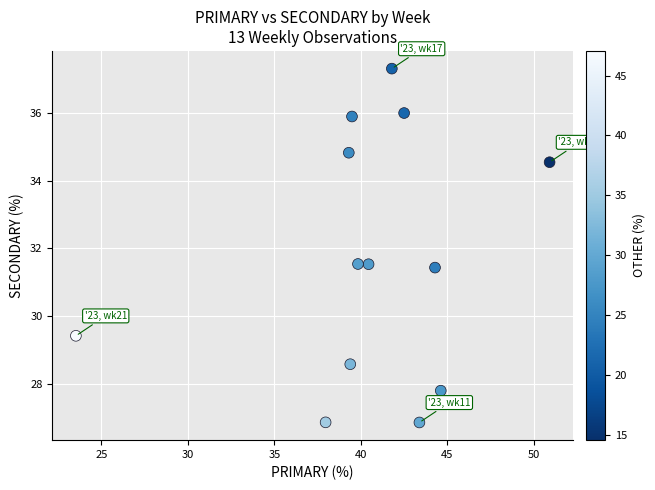

What is the range of X values (max minus min)?

27.4